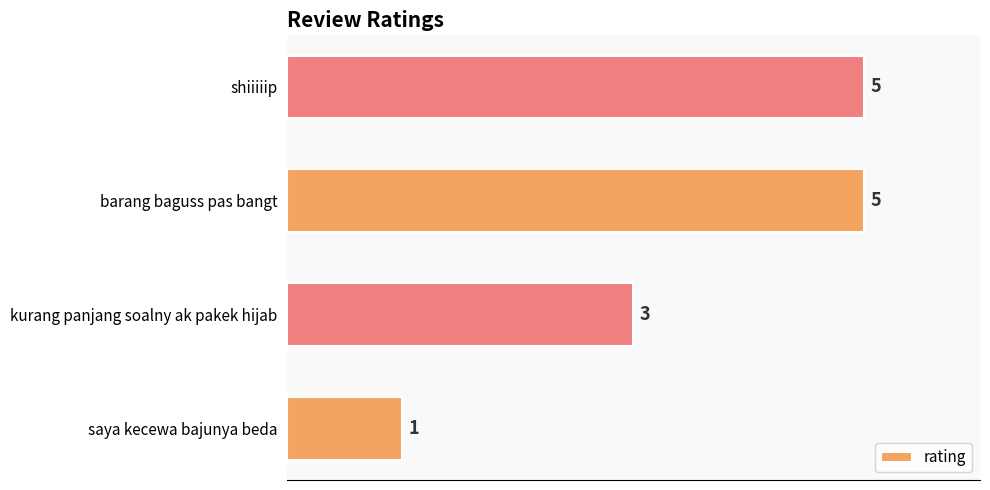

What is the sum of all values?

14